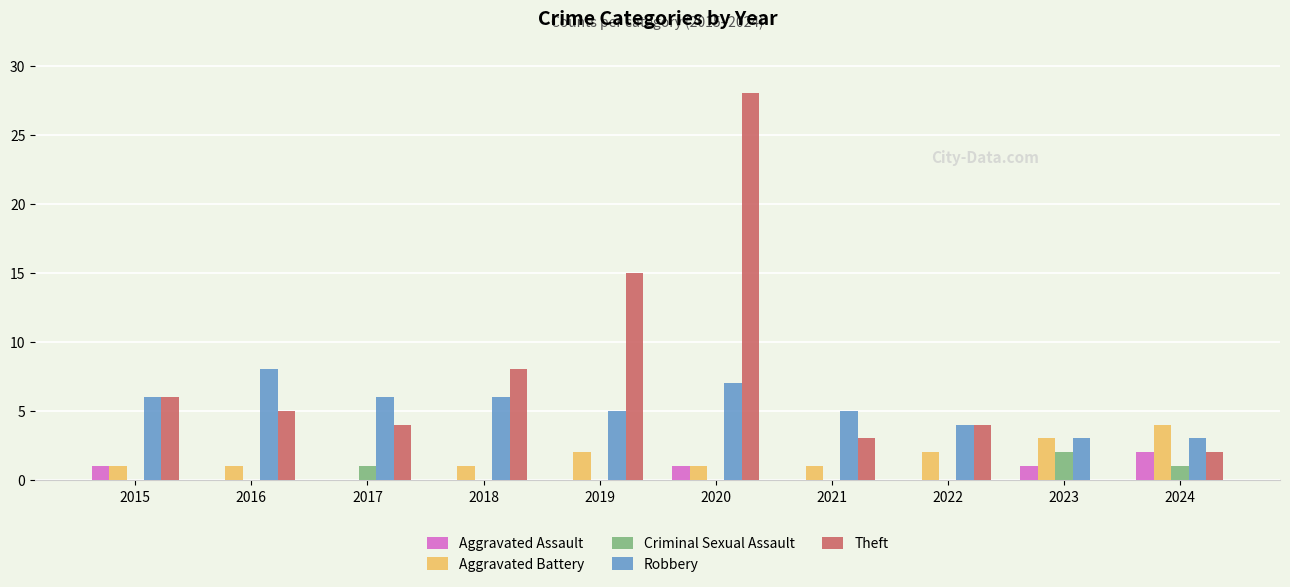

Between 2017 and 2018, which series saw the biggest shift?

Theft